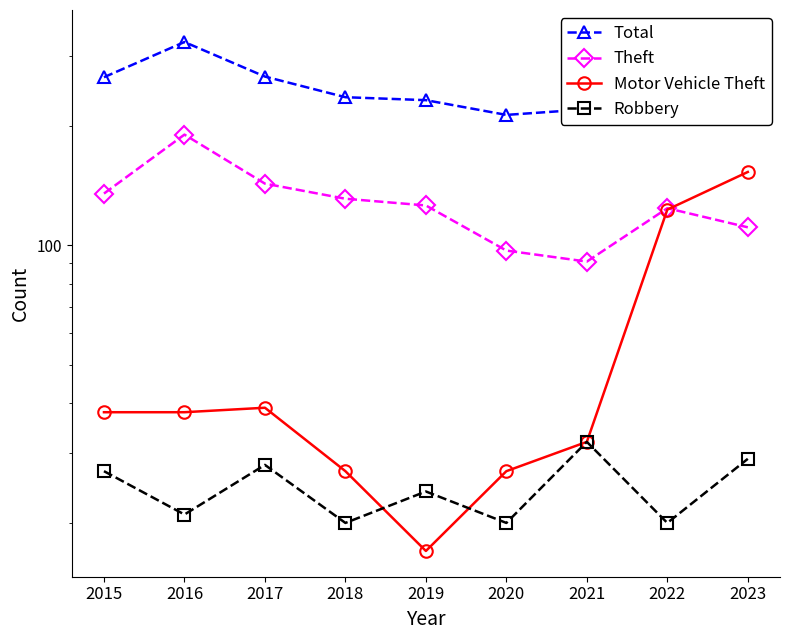

What is the sum of all Total values?

2429